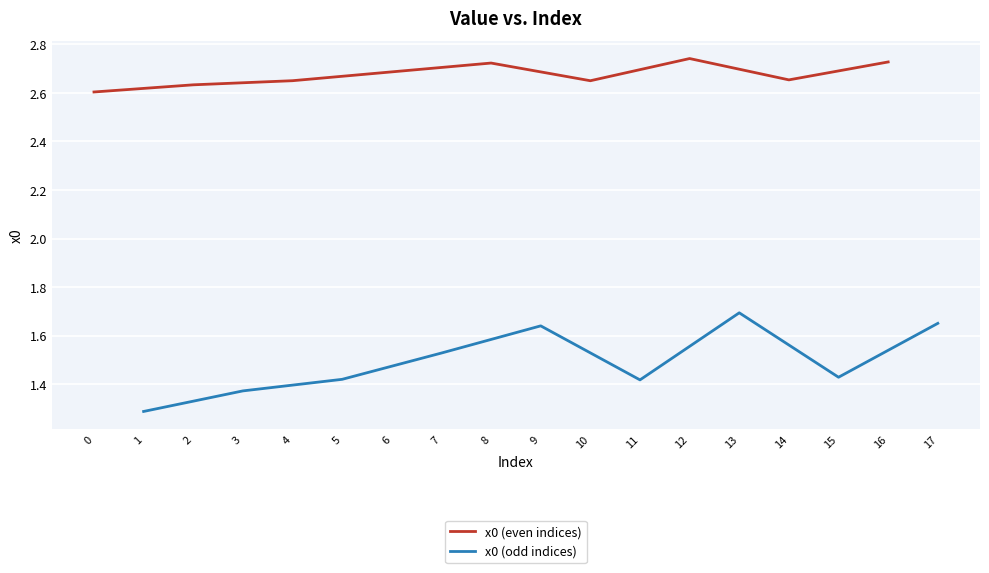

True or false: x0 (odd indices) and x0 (even indices) intersect in this chart.

False